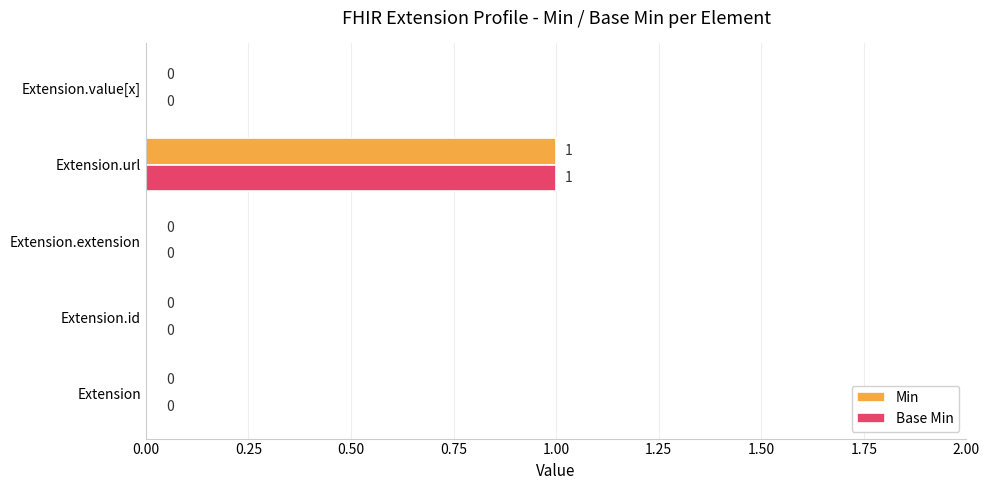

At which category is the sum across all series the highest?

Extension.url